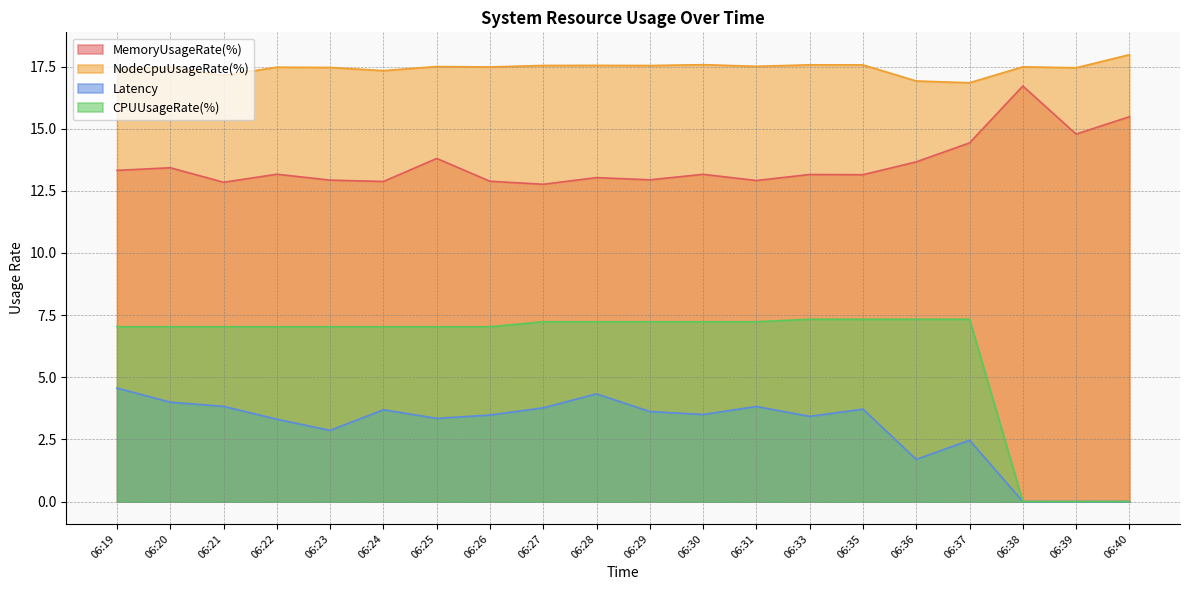

At which label is MemoryUsageRate(%) closest to 14?

06:25